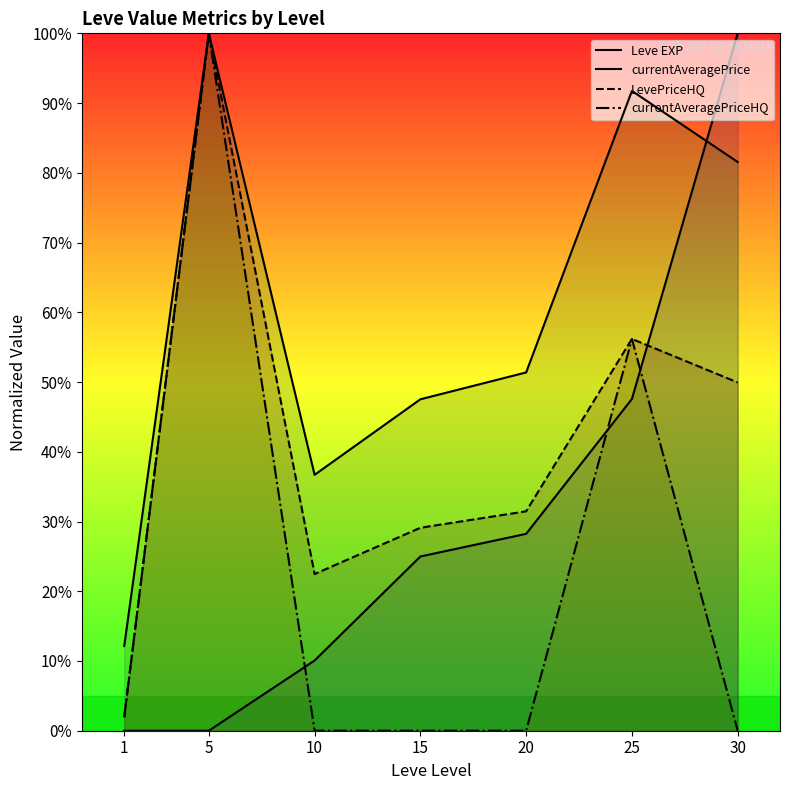

What are all the series names shown in the legend?

Leve EXP, currentAveragePrice, LevePriceHQ, currentAveragePriceHQ